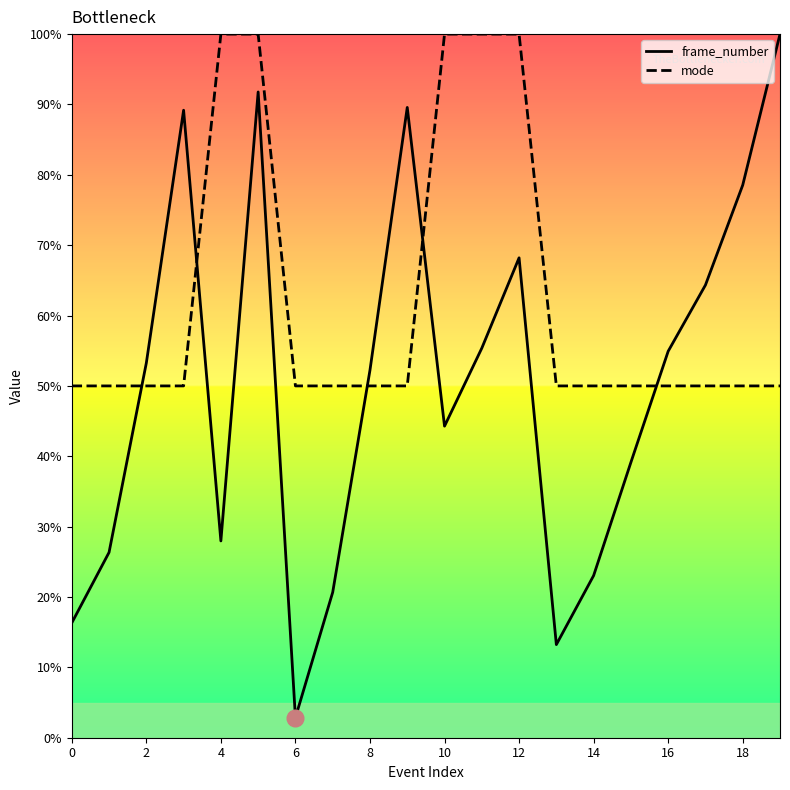

Count the number of data series in this chart.

2